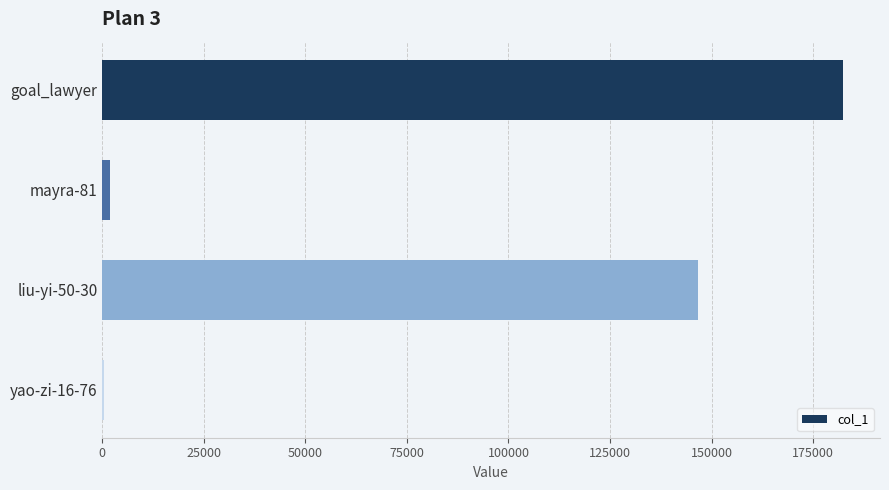

What is the change in value from goal_lawyer to liu-yi-50-30?

-35798